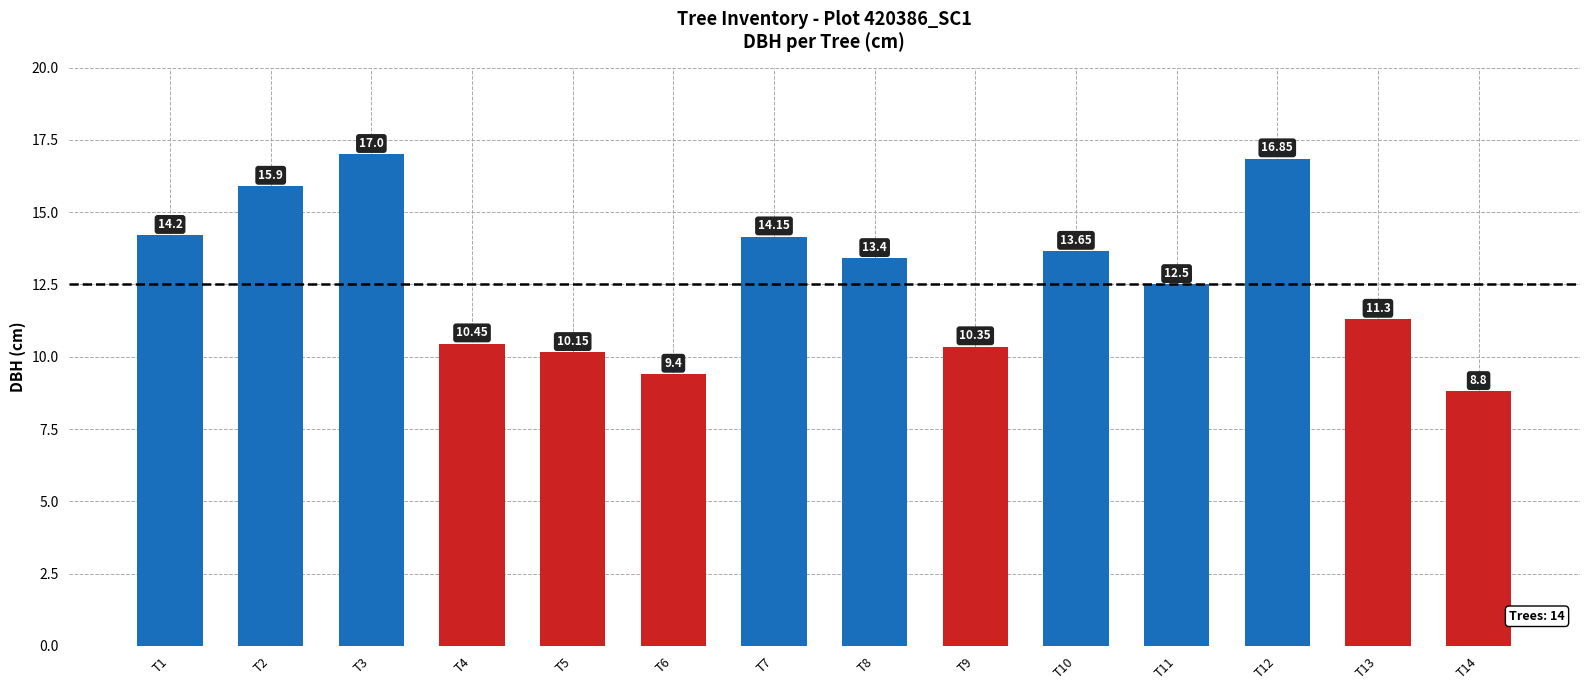

What is the difference between the maximum and minimum values?

8.2